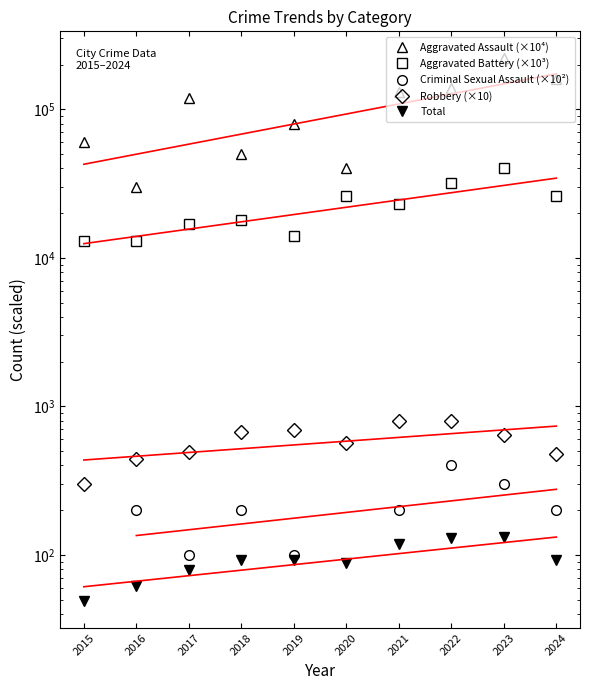

Which has a higher value, 2016 or 2015?

2015